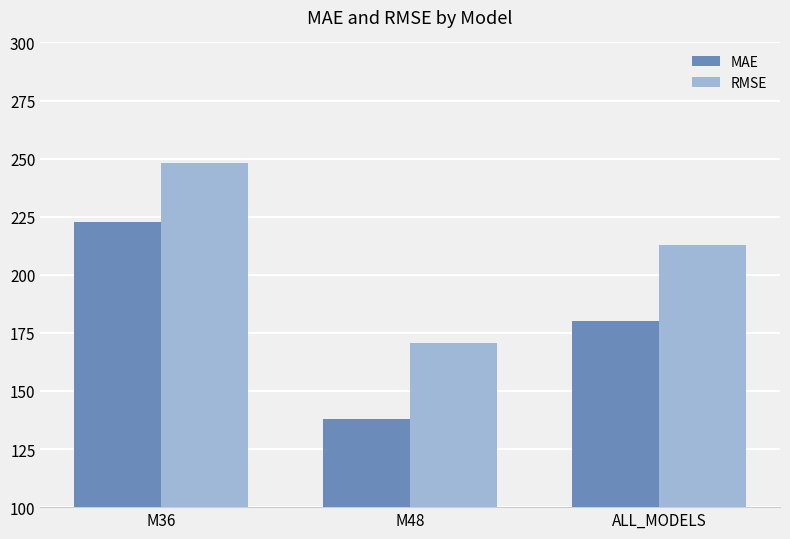

How many groups of bars are there?

3